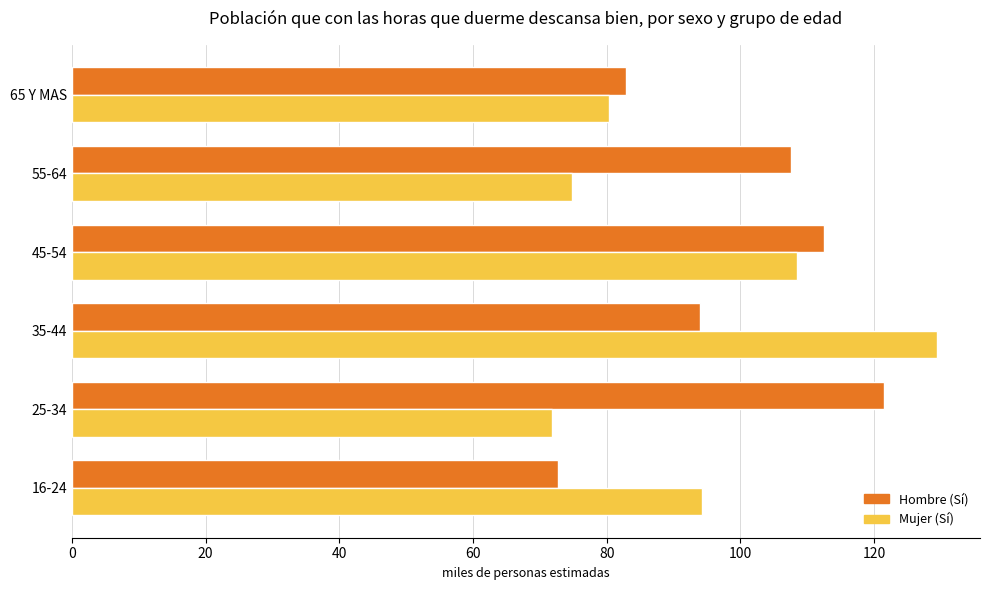

List the labels in order of Mujer (Sí) value, largest first.

35-44, 45-54, 16-24, 65 Y MAS, 55-64, 25-34